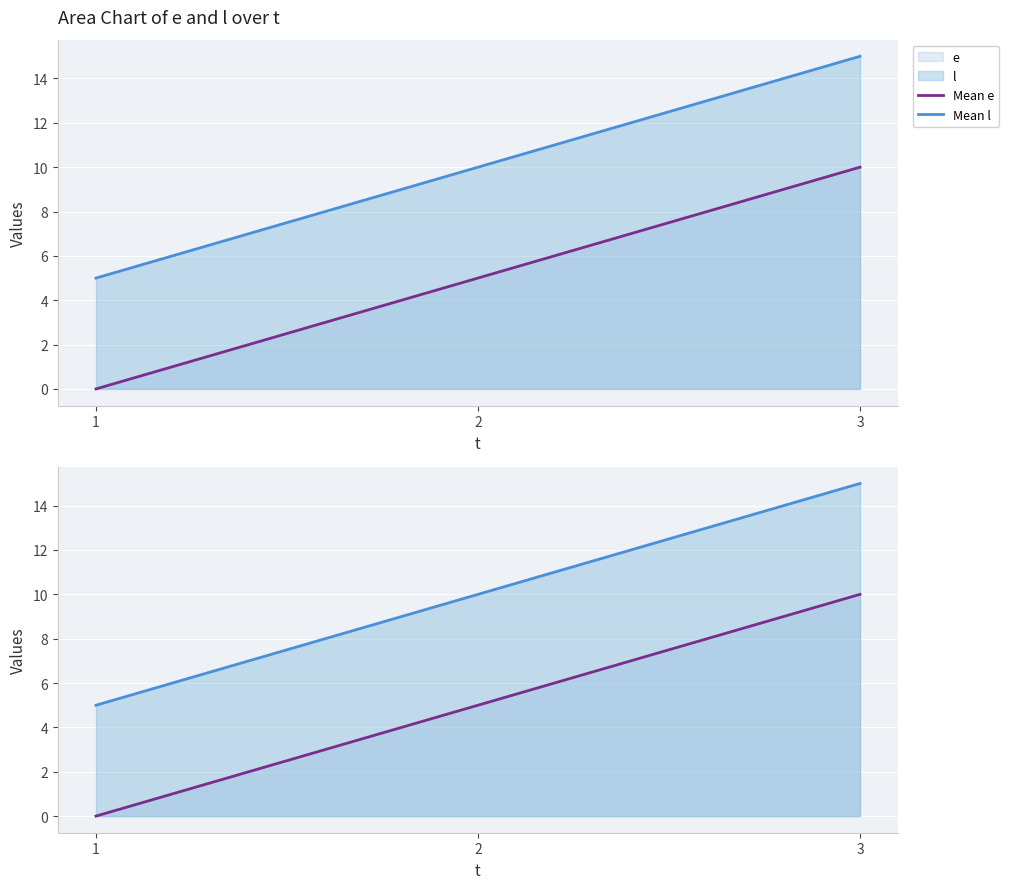

Is the value of Mean l at 1 greater than the value of Mean e at 2?

No